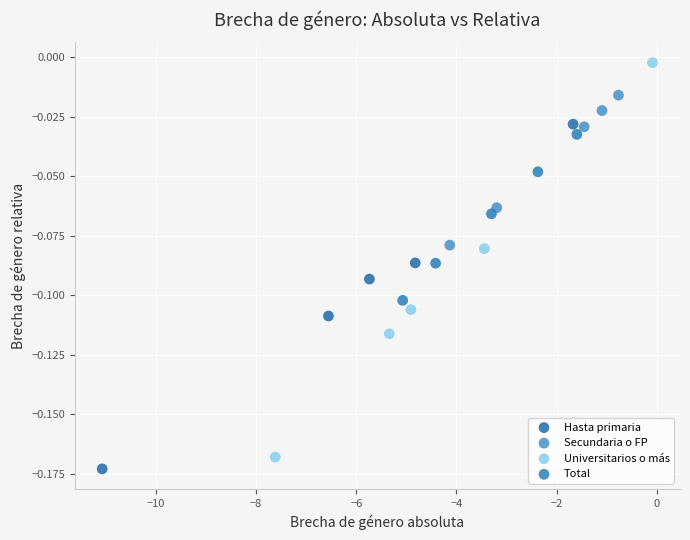

Which series reaches the minimum Y coordinate?

Hasta primaria